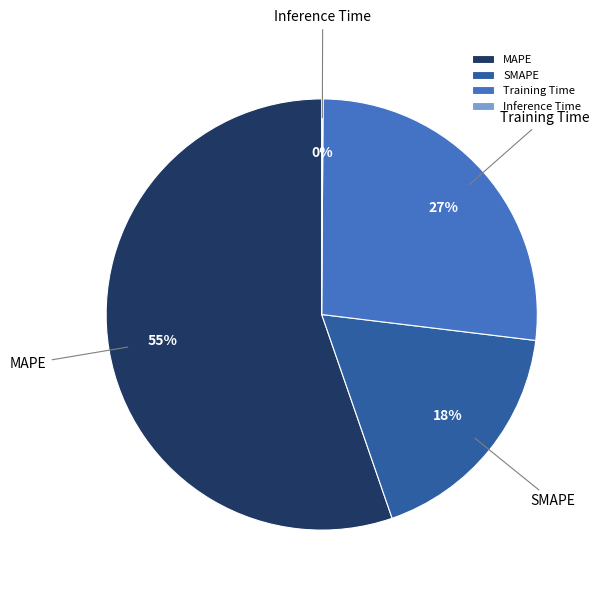

Combined, do MAPE and Training Time account for over 50%?

Yes